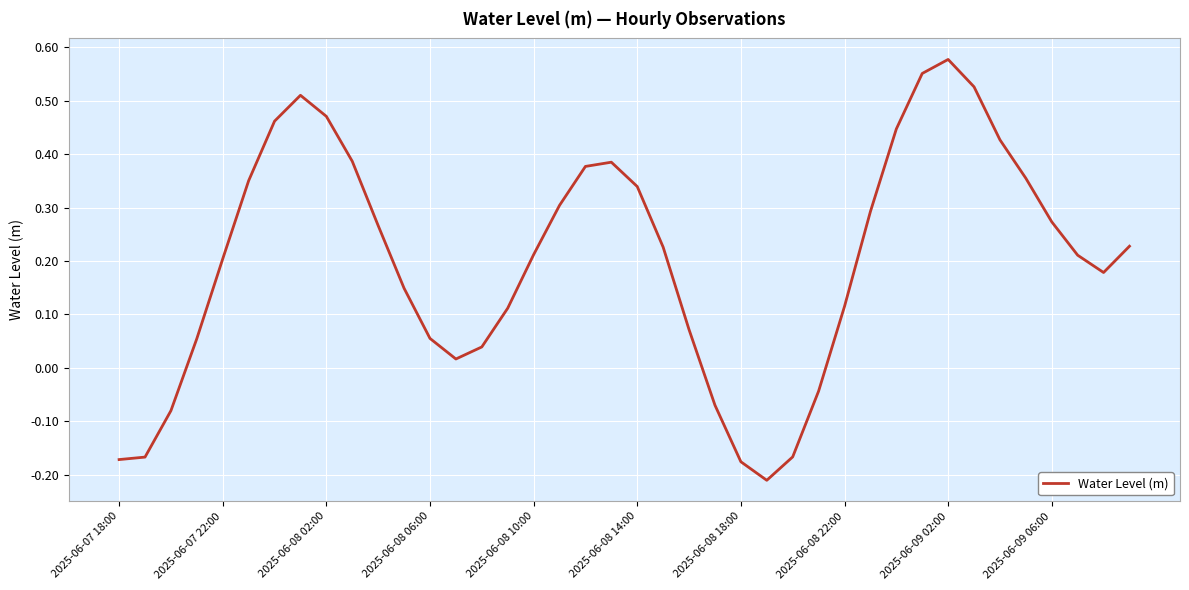

At which category does the chart reach its peak across all series?

2025-06-09 02:00